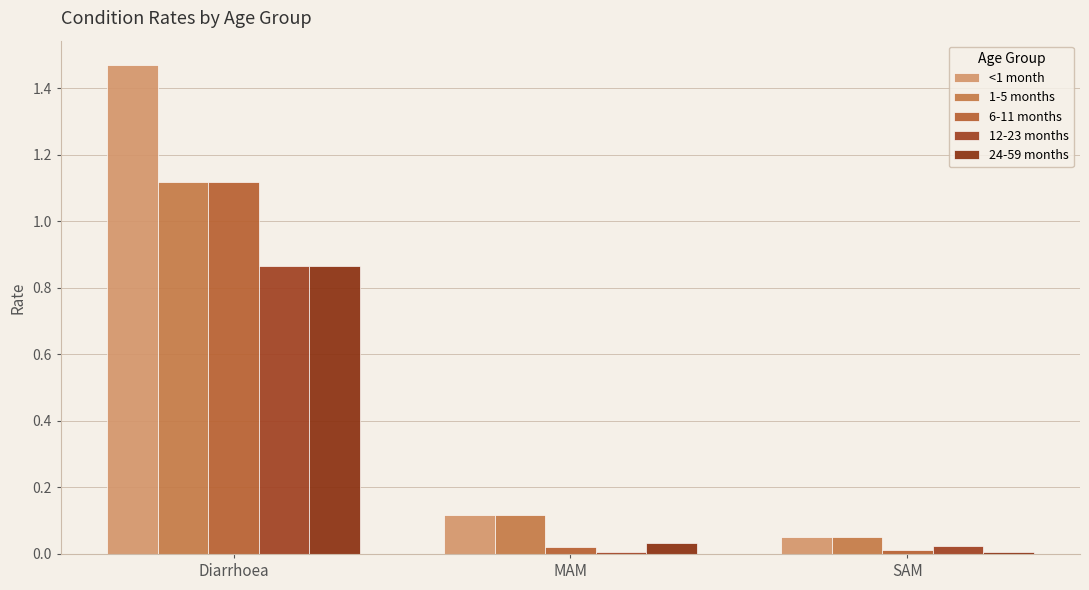

Which category has the lowest value across all series?

MAM